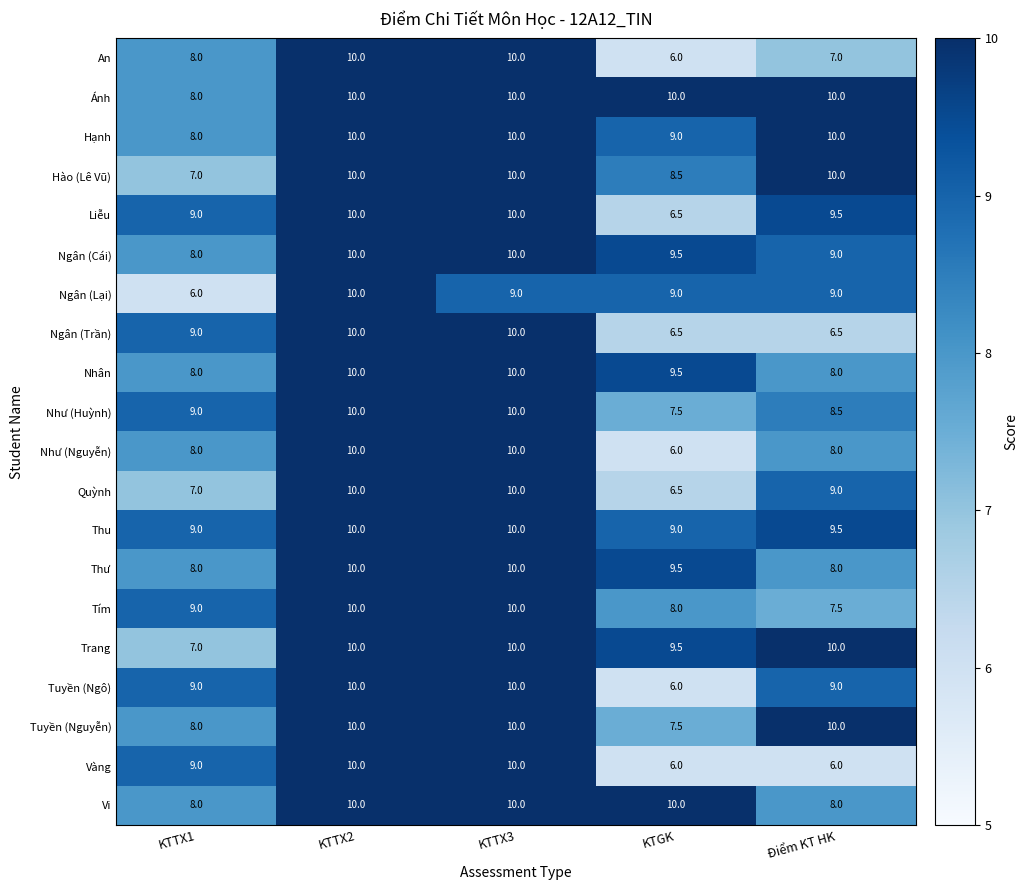

What is the minimum value shown in the chart?

6.0